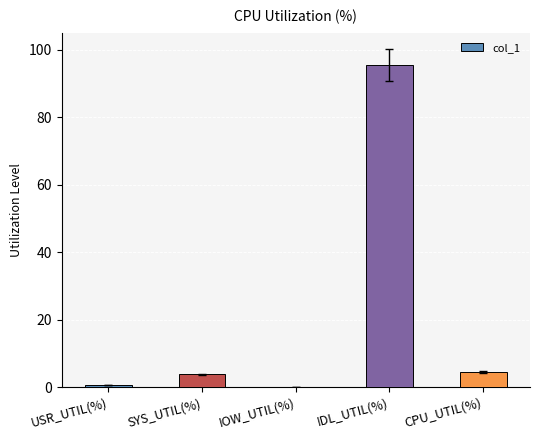

How many distinct data groups are displayed?

1